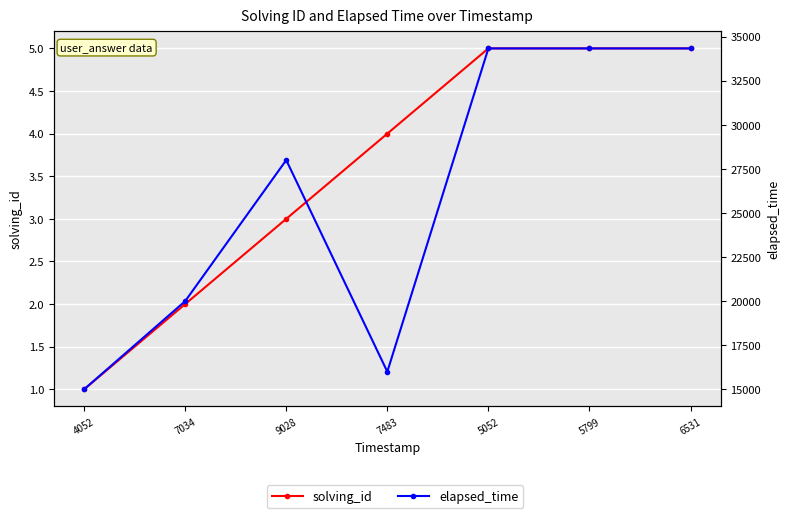

What is the approximate value of solving_id at 7034?

2